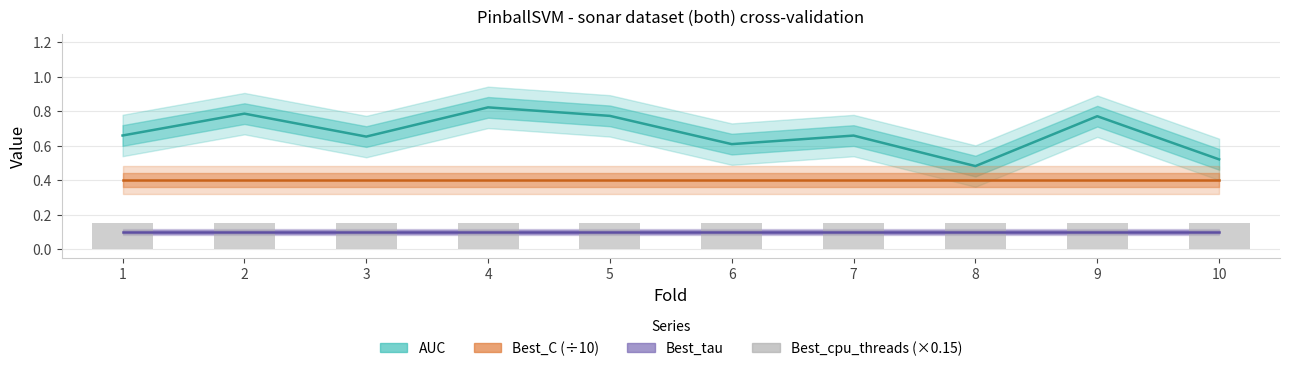

What is the maximum value for Best_cpu_threads (×0.15)?

0.1